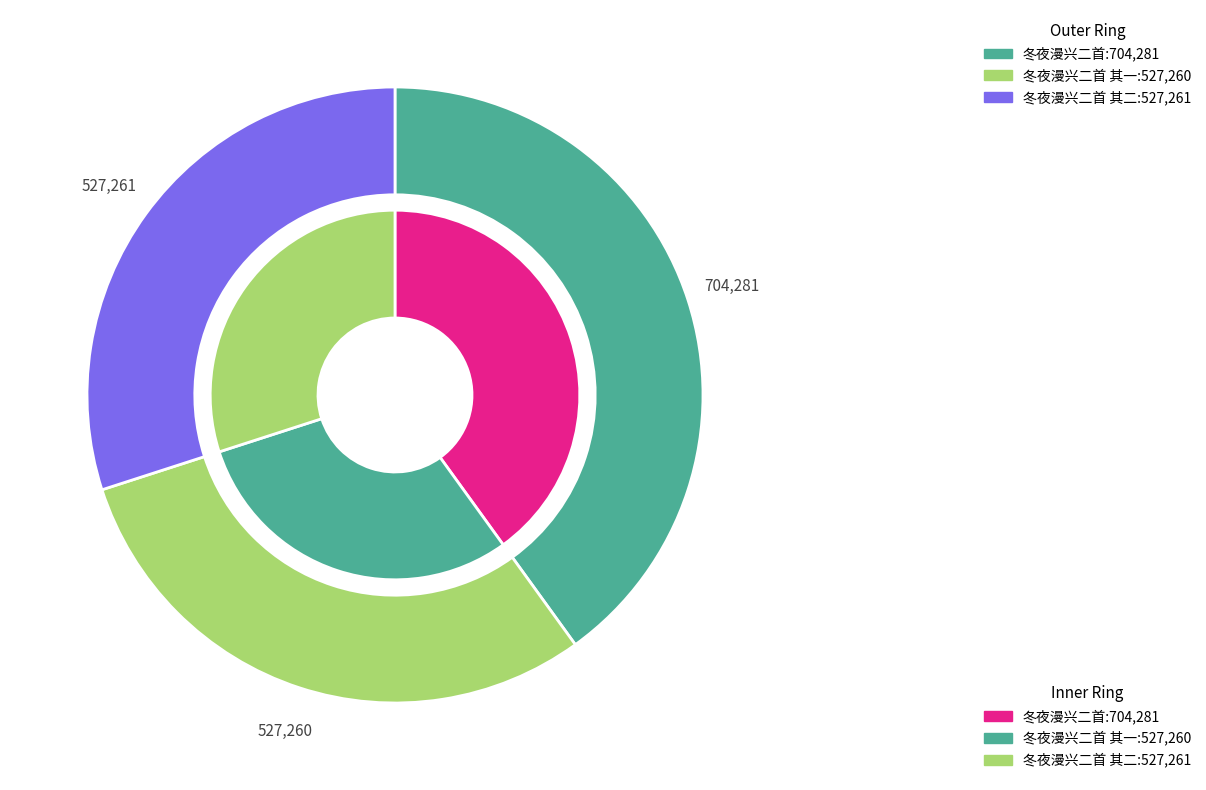

How many slices are in this pie chart?

3